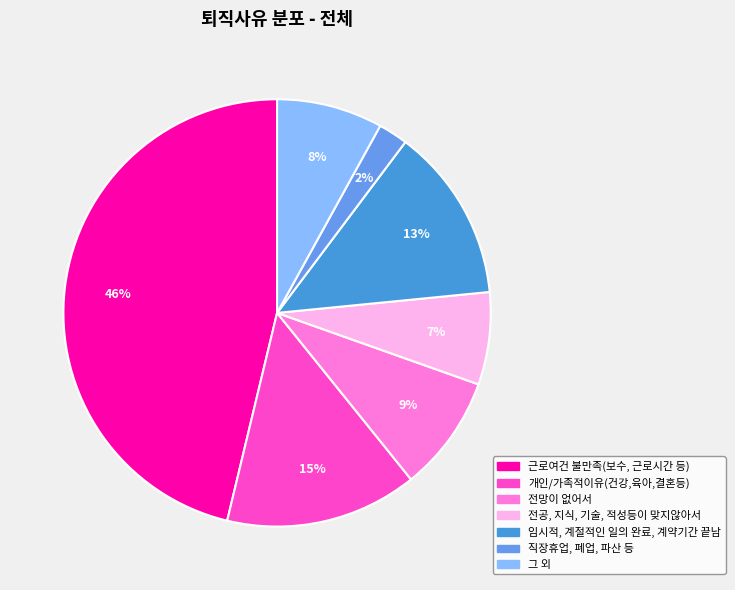

How many segments does this pie chart have?

7